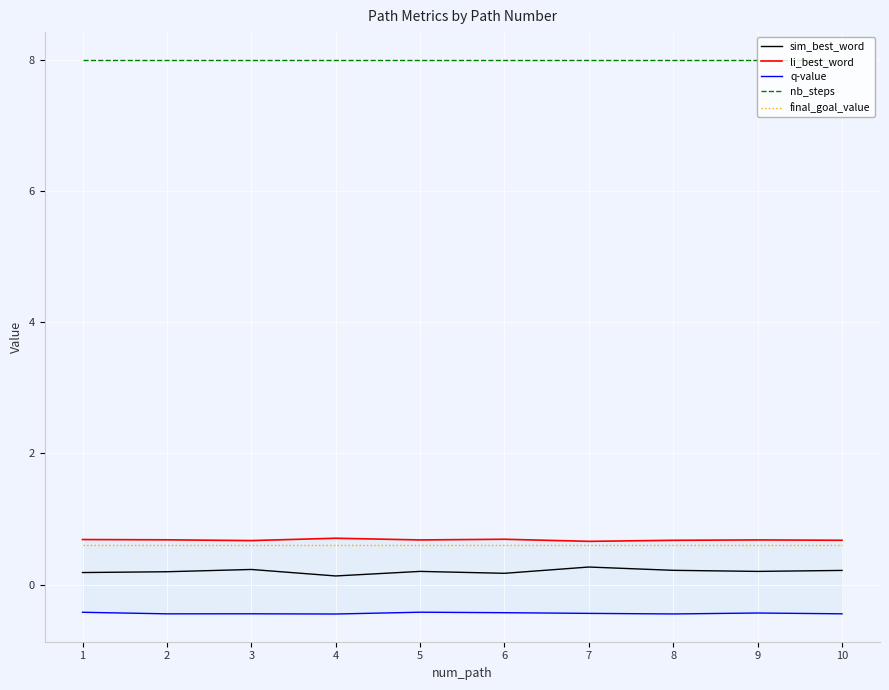

Rank the categories by q-value value from highest to lowest.

5, 1, 6, 9, 7, 3, 10, 2, 8, 4